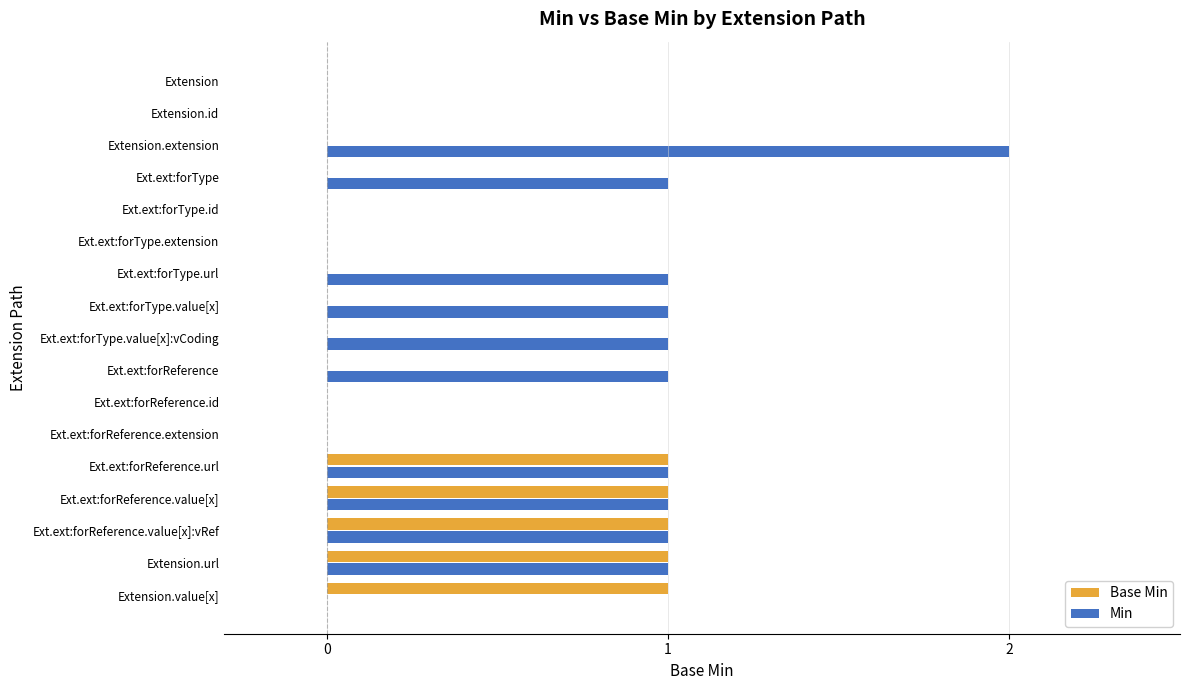

True or false: Base Min has a value of 0 at Ext.ext:forReference.

True